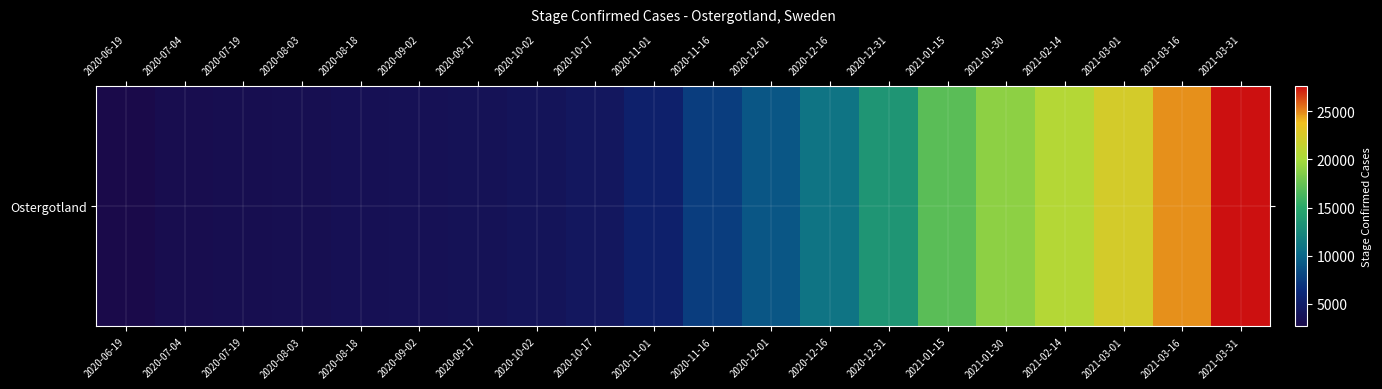

Rank the categories by value from highest to lowest.

2021-03-31, 2021-03-16, 2021-03-01, 2021-02-14, 2021-01-30, 2021-01-15, 2020-12-31, 2020-12-16, 2020-12-01, 2020-11-16, 2020-11-01, 2020-10-17, 2020-10-02, 2020-09-17, 2020-09-02, 2020-08-18, 2020-08-03, 2020-07-19, 2020-07-04, 2020-06-19